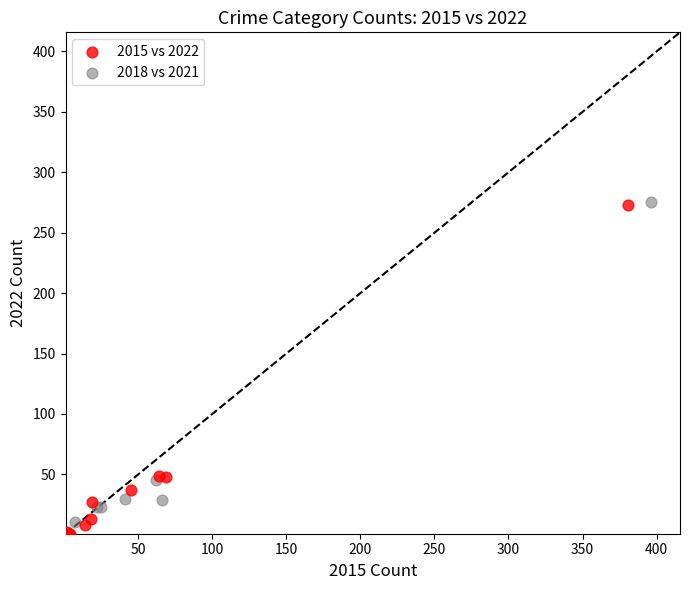

Which series has the widest spread of Y values?

2018 vs 2021